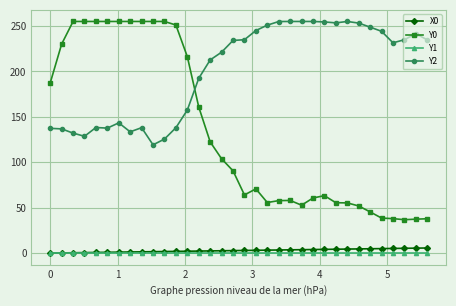

At how many categories does at least one series exceed 27?

34